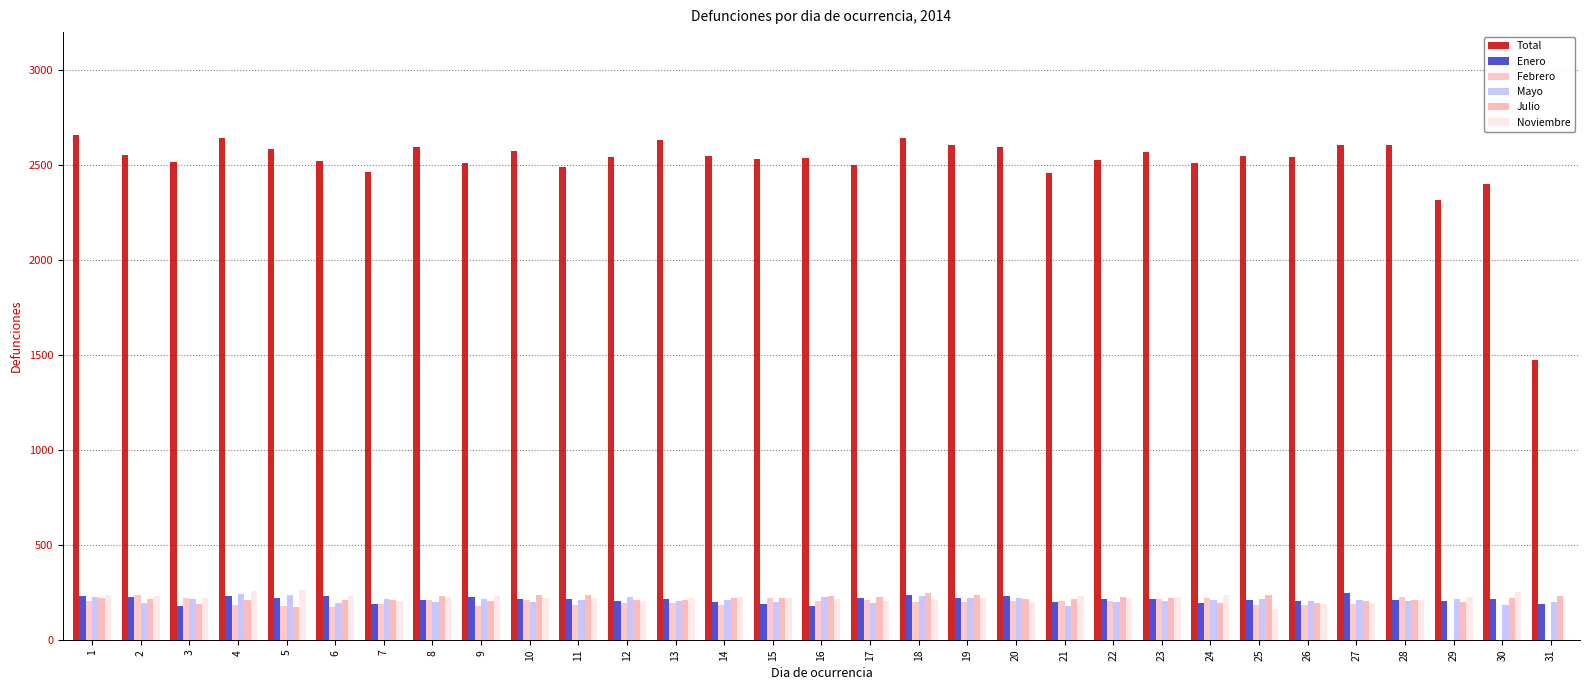

What is the maximum value for Mayo?

241